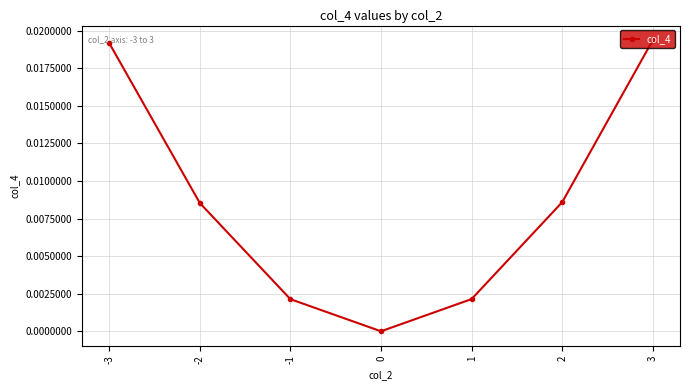

How many points are lower than both their immediate neighbors (excluding endpoints)?

1